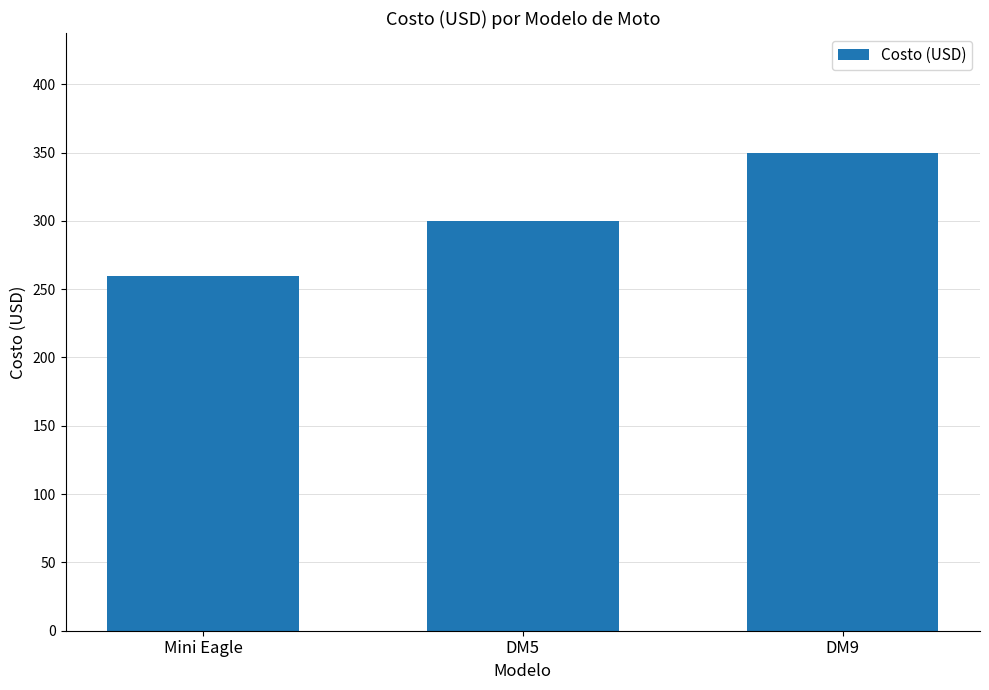

Reading left to right, list all the values displayed in this chart.

Mini Eagle=260	DM5=300	DM9=350